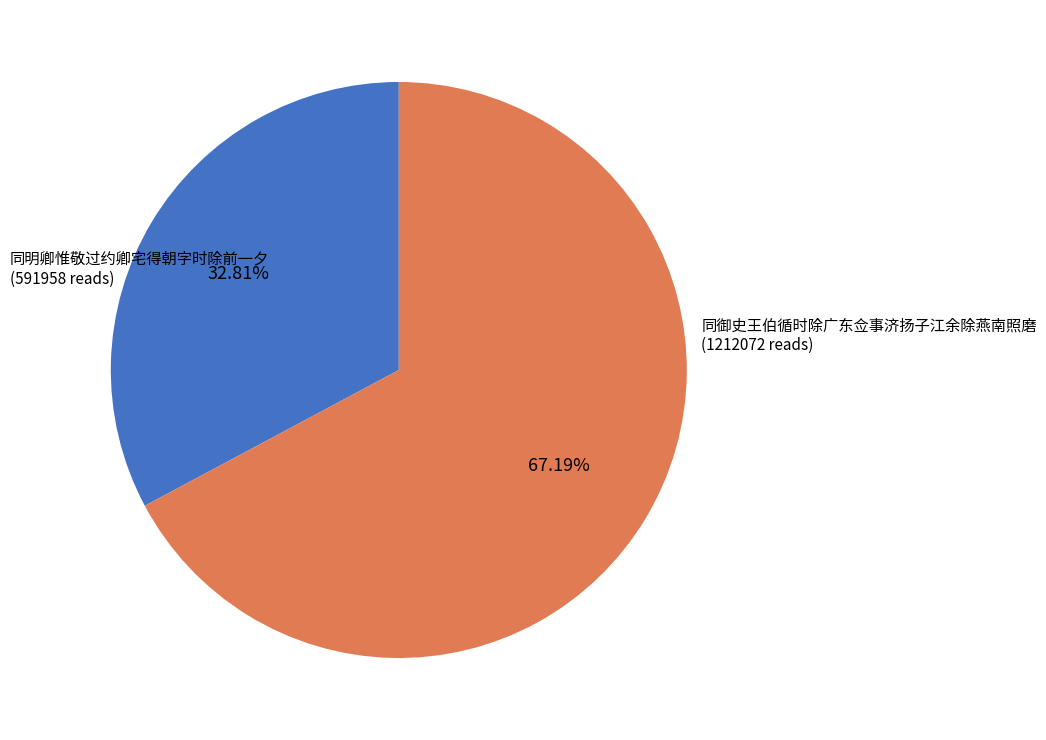

To the nearest percent, what is the average slice percentage?

50%